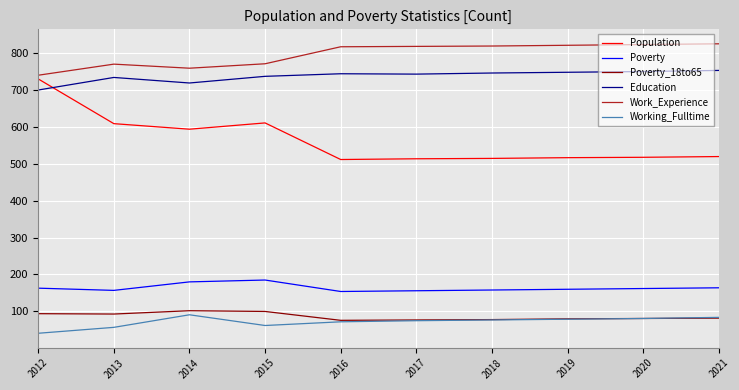

Is the value of Poverty_18to65 at 2017 greater than the value of Work_Experience at 2013?

No